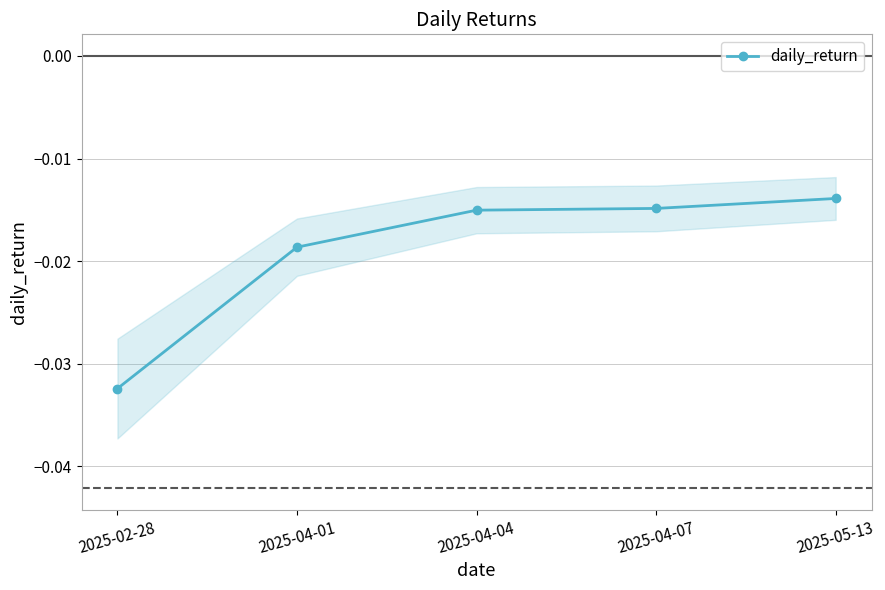

Rank the categories by value from lowest to highest.

2025-02-28, 2025-04-01, 2025-04-04, 2025-04-07, 2025-05-13